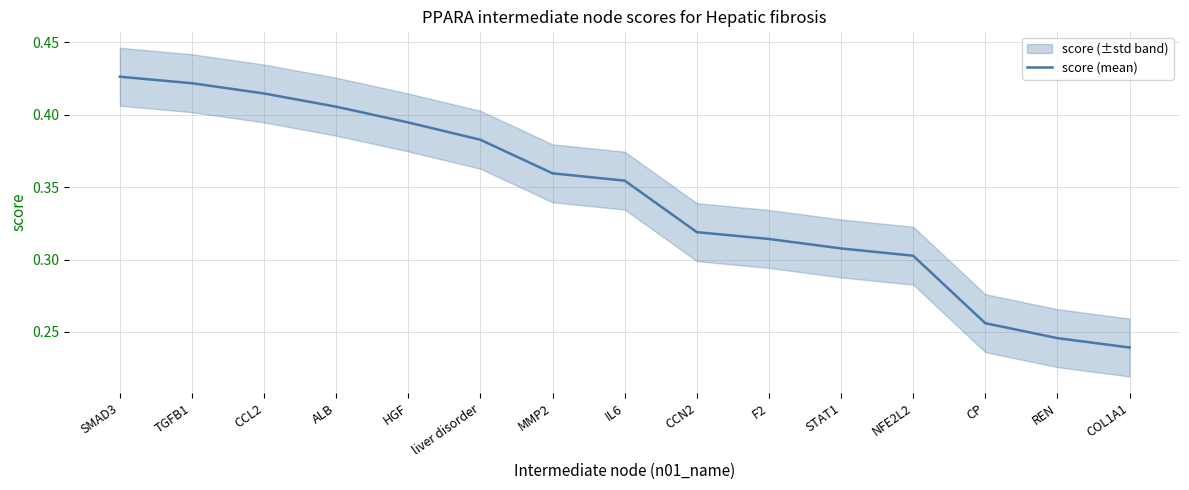

What is the label of the 6th point from the right?

F2